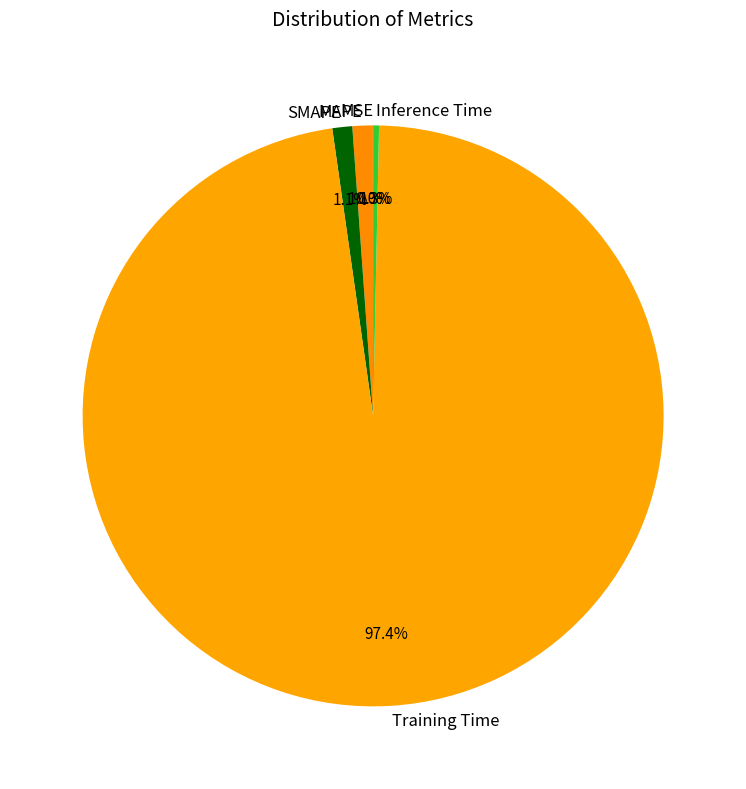

Which slice is the largest?

Training Time